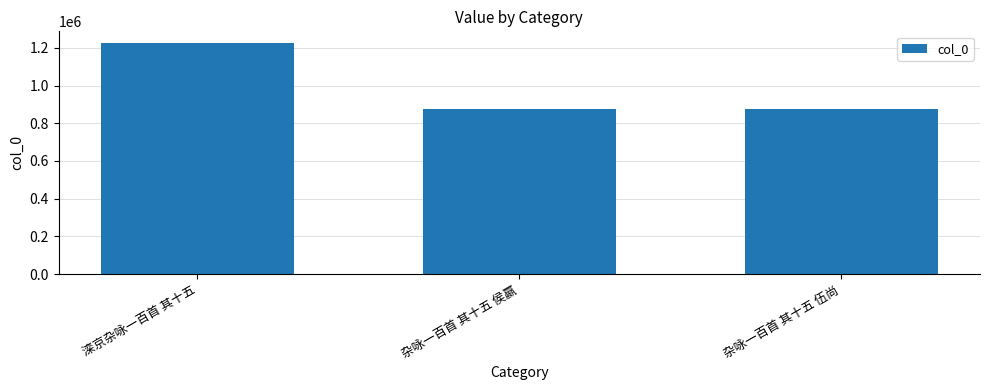

What is the difference between the maximum and second lowest values?

350728